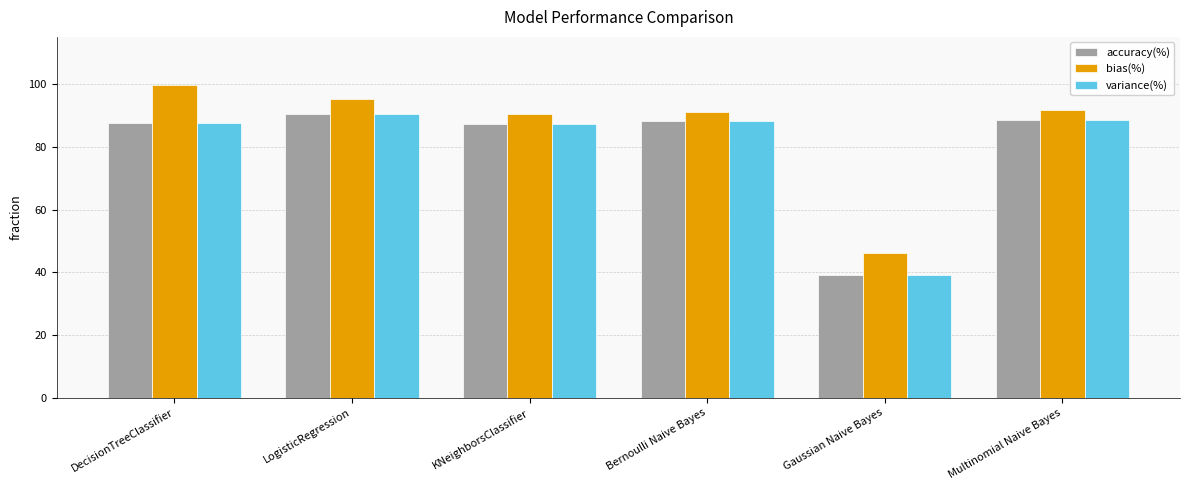

What position from the right is Gaussian Naive Bayes?

2